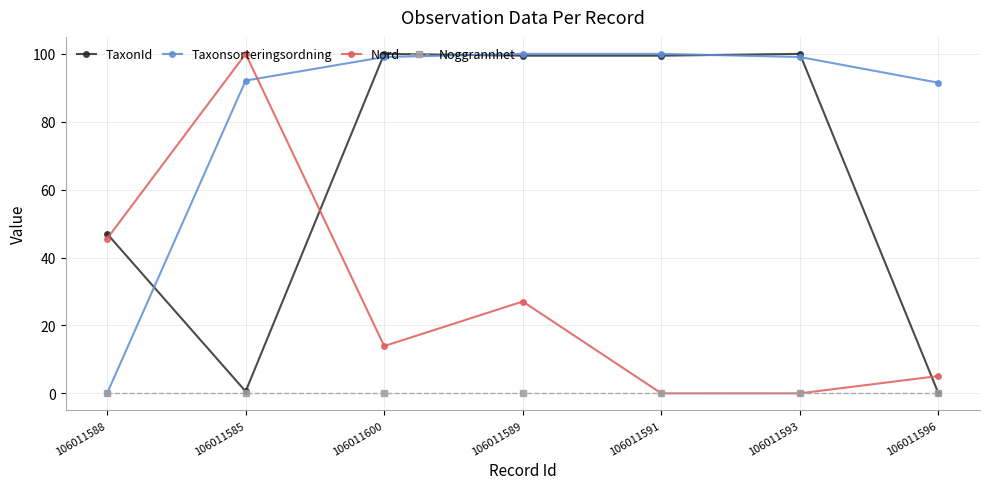

Reading right to left, list all the values displayed in this chart.

TaxonId: 0.0	100.0	99.5	99.5	100.0	0.6	47.0
Taxonsorteringsordning: 91.5	99.1	100.0	100.0	99.1	92.1	0.0
Nord: 5.1	0.0	0.0	27.0	13.9	100.0	45.6
Noggrannhet: 0.0	0.0	0.0	0.0	0.0	0.0	0.0